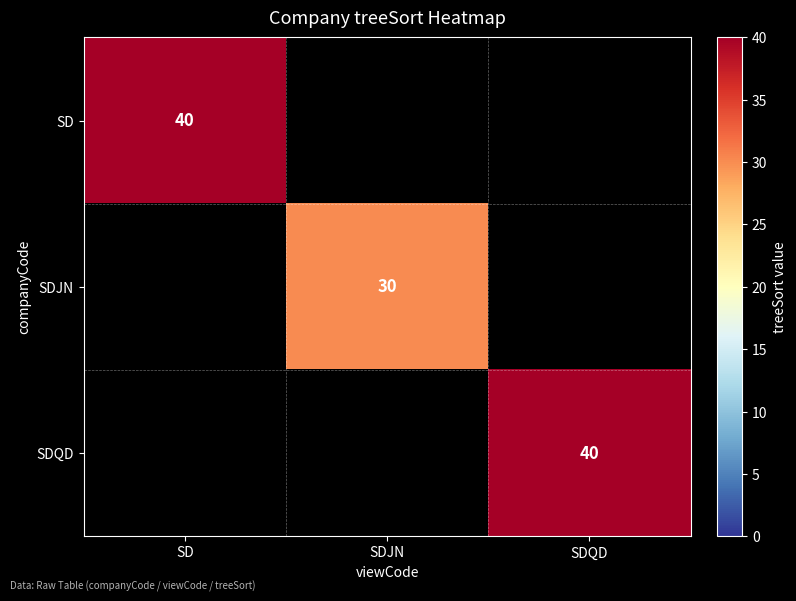

Which category has the lowest value across all series?

SDJN